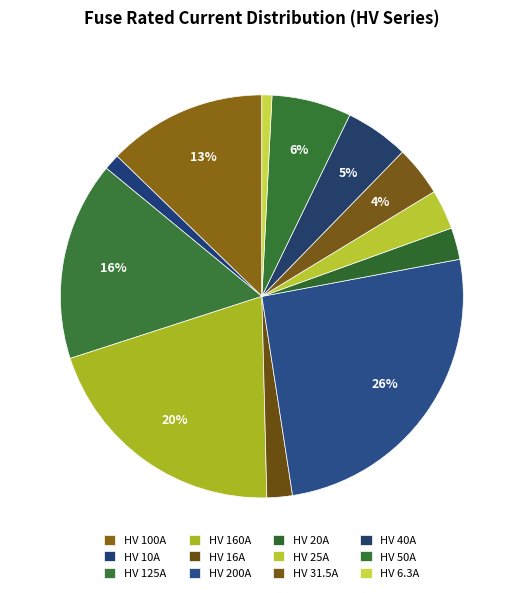

How much of the chart is everything except HV 16A?

98.0%